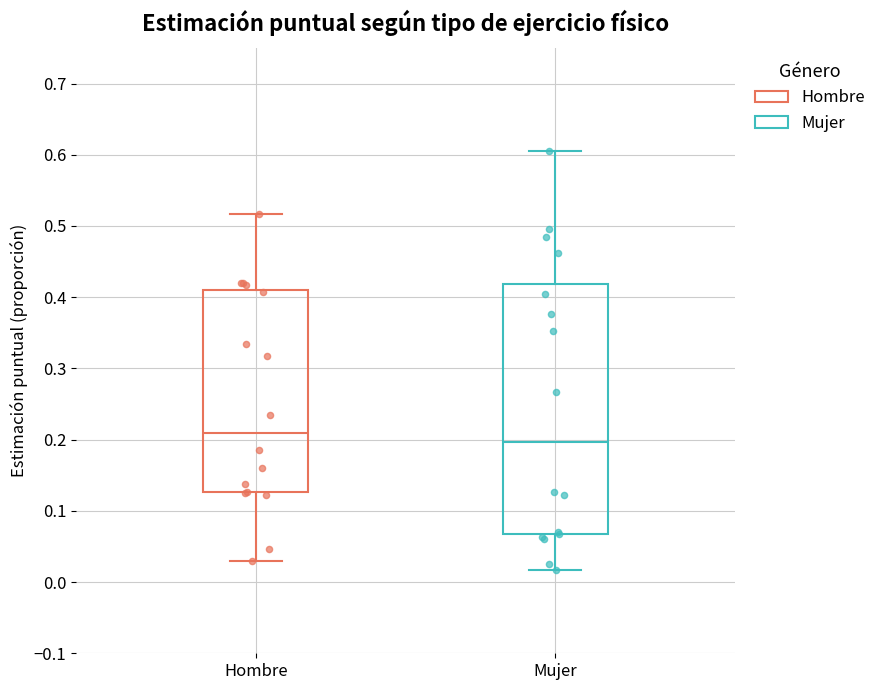

Reading left to right, read every box against the y-axis: the position of its median line, the range the box covers, and the ends of its whiskers. The values are not printed on the chart, so give them approximately, as read against the axis.

Hombre: median 0.21, box 0.13 to 0.41, whiskers 0.03 to 0.52
Mujer: median 0.20, box 0.07 to 0.42, whiskers 0.02 to 0.60